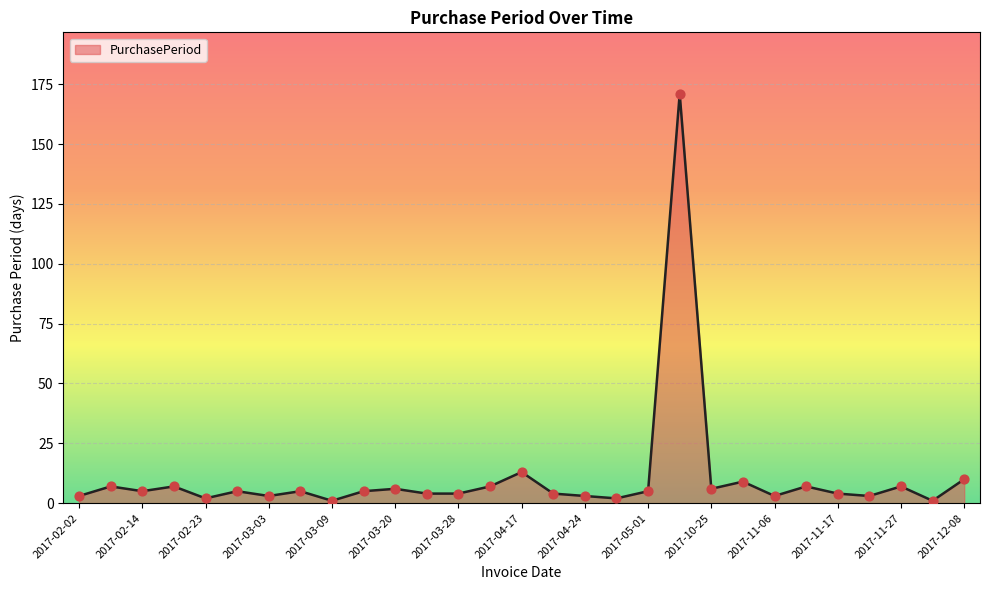

What is the greatest value displayed?

171